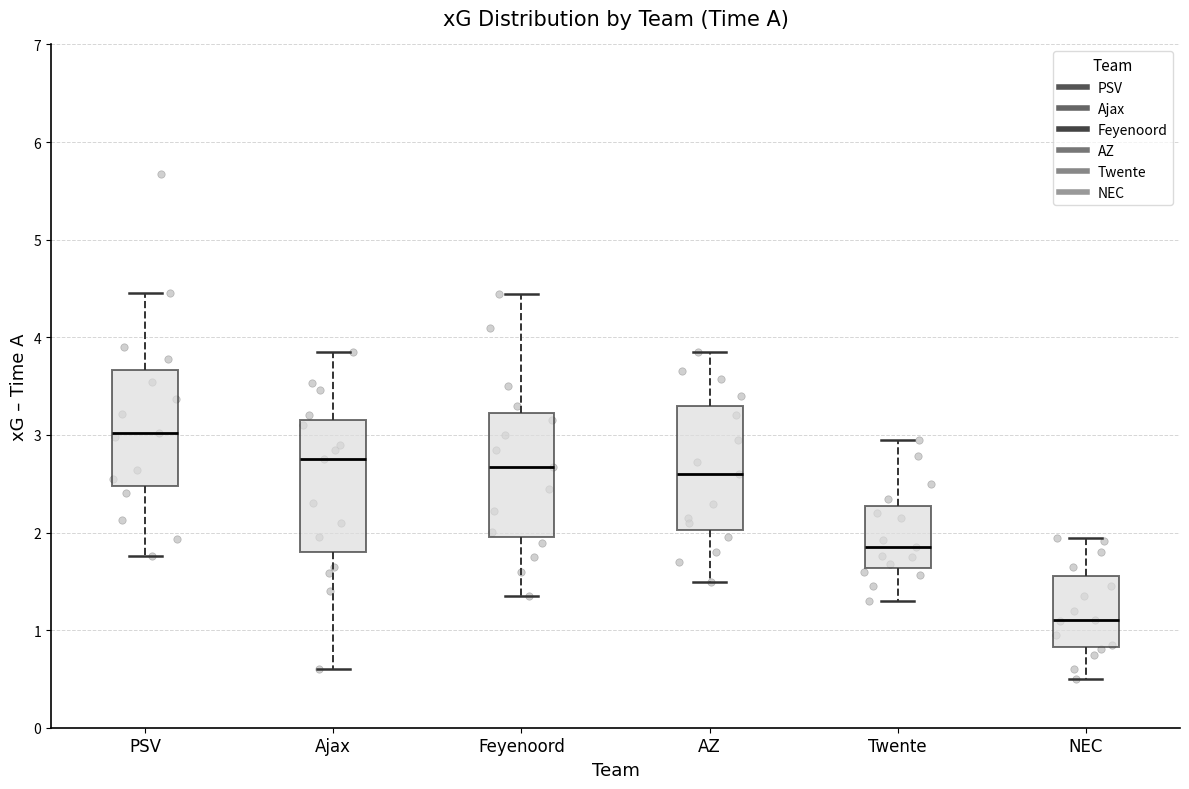

Reading left to right, transcribe this box plot: for each box, give where its median line is, the range the box spans, and where its two whiskers end, as read against the y-axis. The values are not printed on the chart, so give them approximately, as read against the axis.

PSV: median 3.0, box 2.5 to 3.7, whiskers 1.8 to 4.5
Ajax: median 2.8, box 1.8 to 3.2, whiskers 0.6 to 3.9
Feyenoord: median 2.7, box 2.0 to 3.2, whiskers 1.4 to 4.4
AZ: median 2.6, box 2.0 to 3.3, whiskers 1.5 to 3.9
Twente: median 1.9, box 1.6 to 2.3, whiskers 1.3 to 3.0
NEC: median 1.1, box 0.8 to 1.6, whiskers 0.5 to 1.9